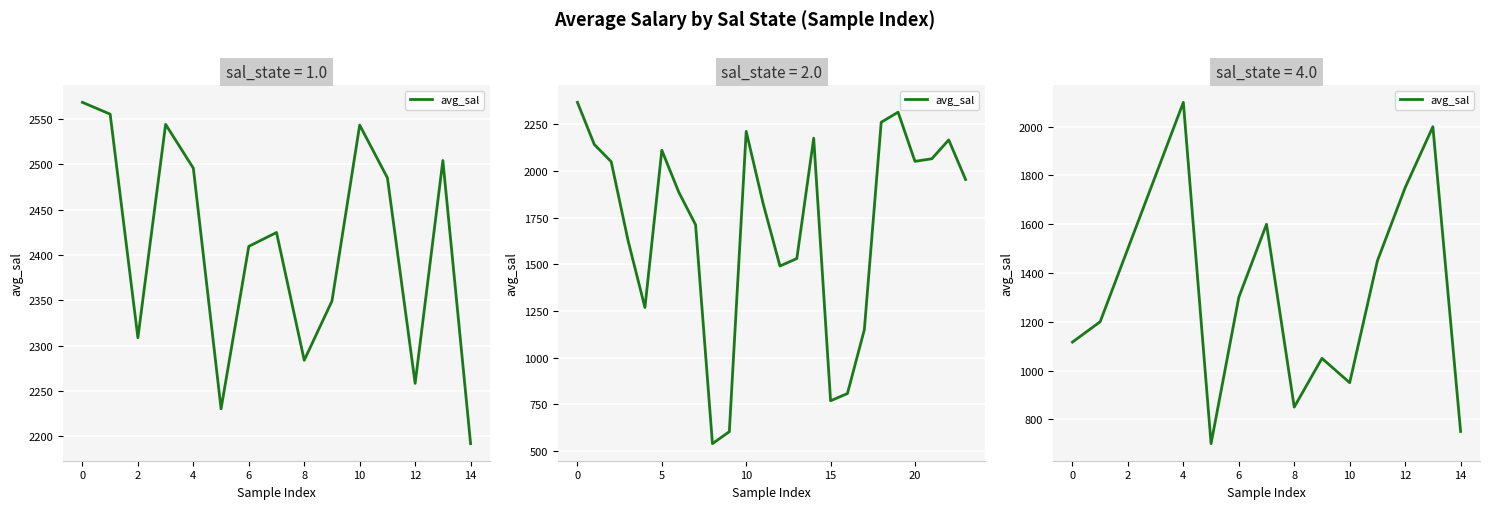

True or false: the data has more than 1 interior local peaks.

True